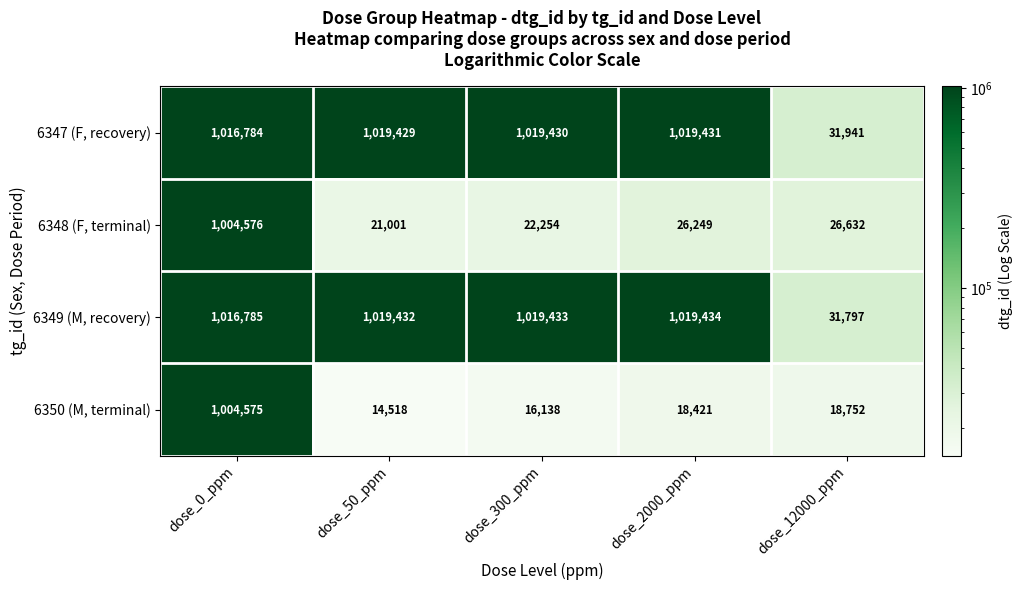

Which category has the highest value across all series?

dose_2000_ppm